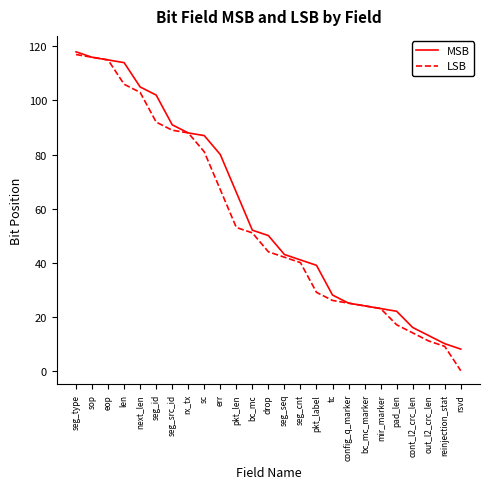

How many lines are shown in the chart?

2